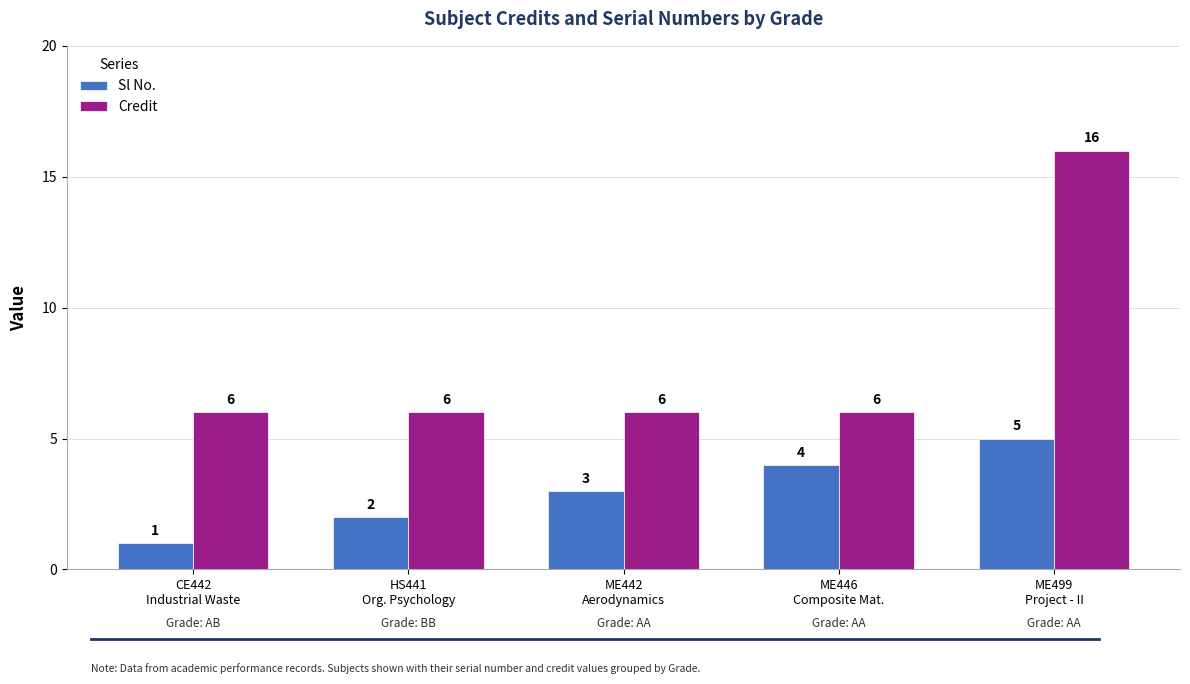

How many Sl No. values are between 2 and 4?

3